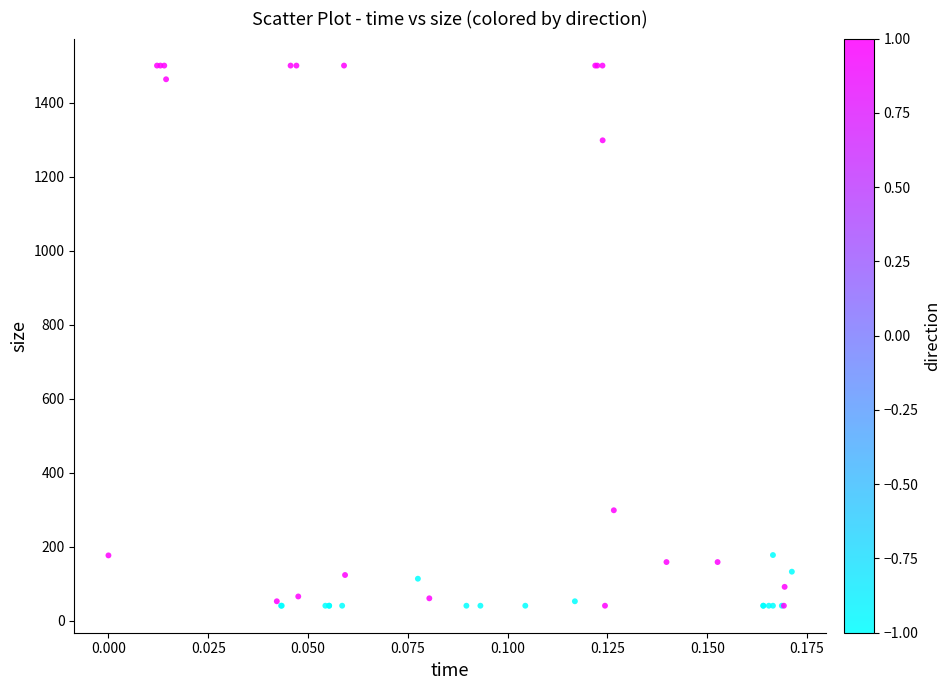

What Y value in the scatter plot is closest to 770?

298